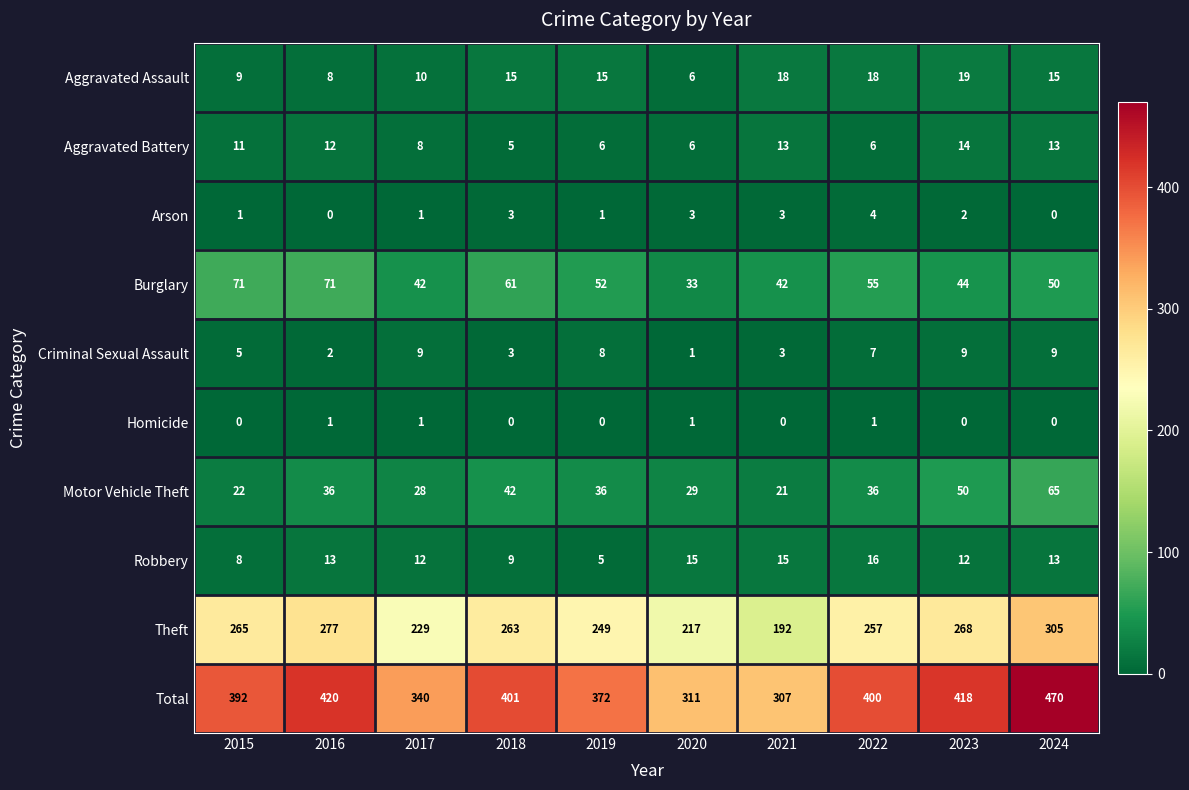

Between 2019 and 2023, which series saw the biggest shift?

Total